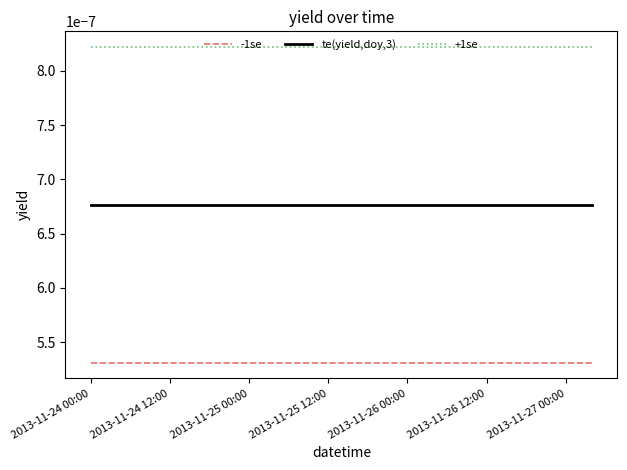

List the series in order of their peak value, highest first.

+1se, te(yield,doy,3), -1se